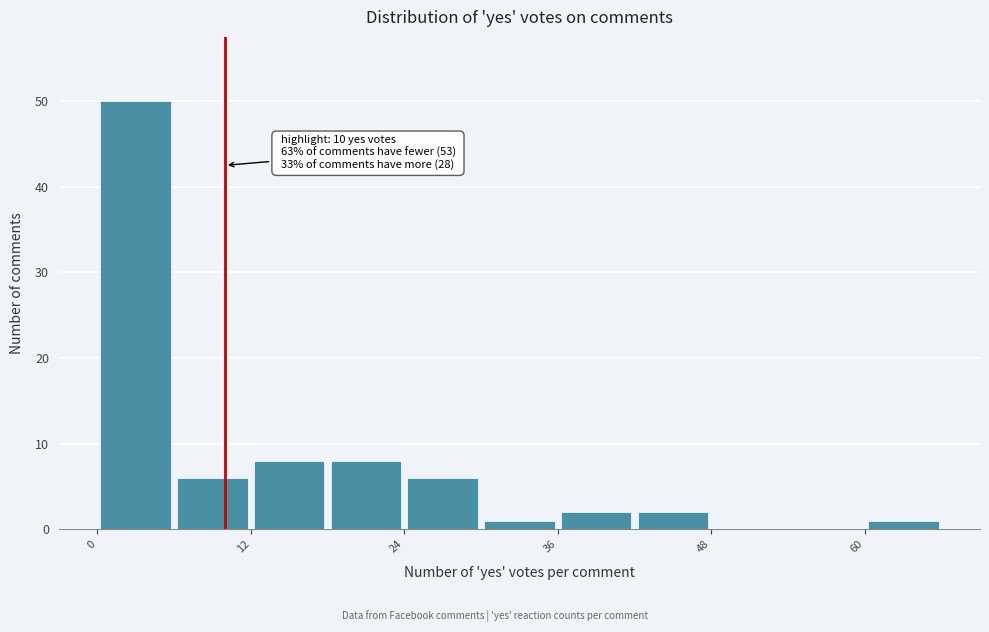

Read against the x-axis, roughly where is the centre of the tallest bar?

4